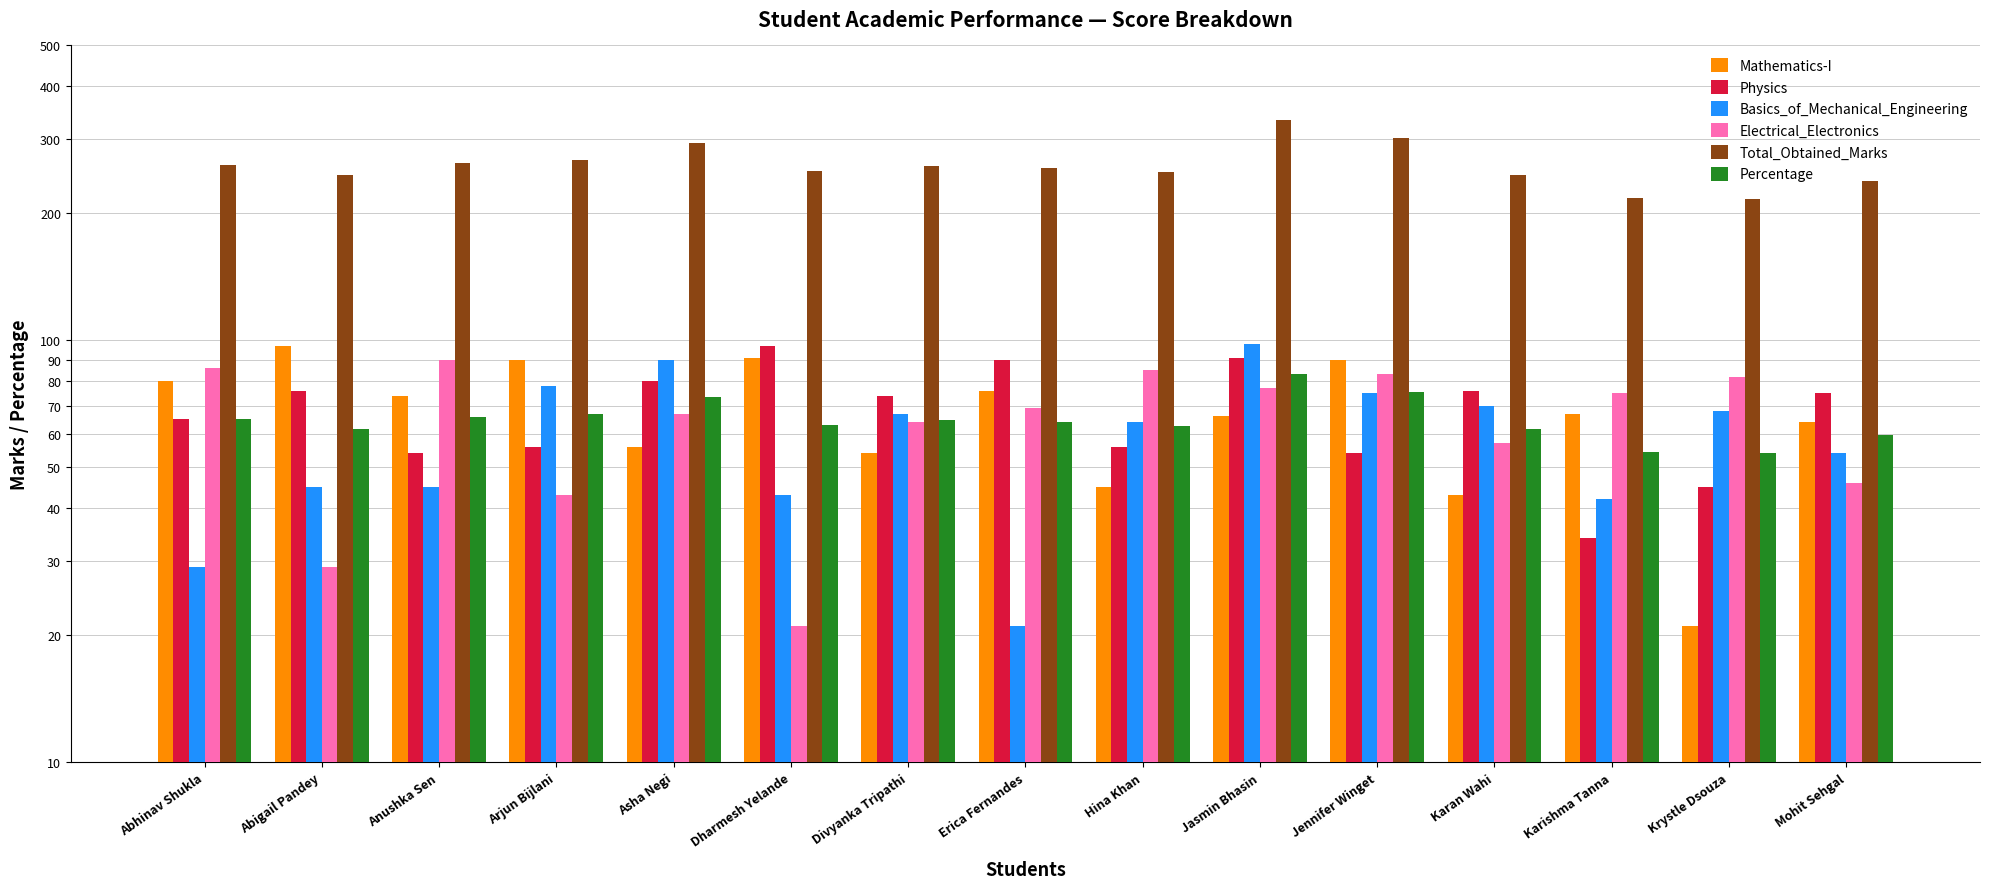

Between Abigail Pandey and Jennifer Winget, which series saw the biggest shift?

Total_Obtained_Marks